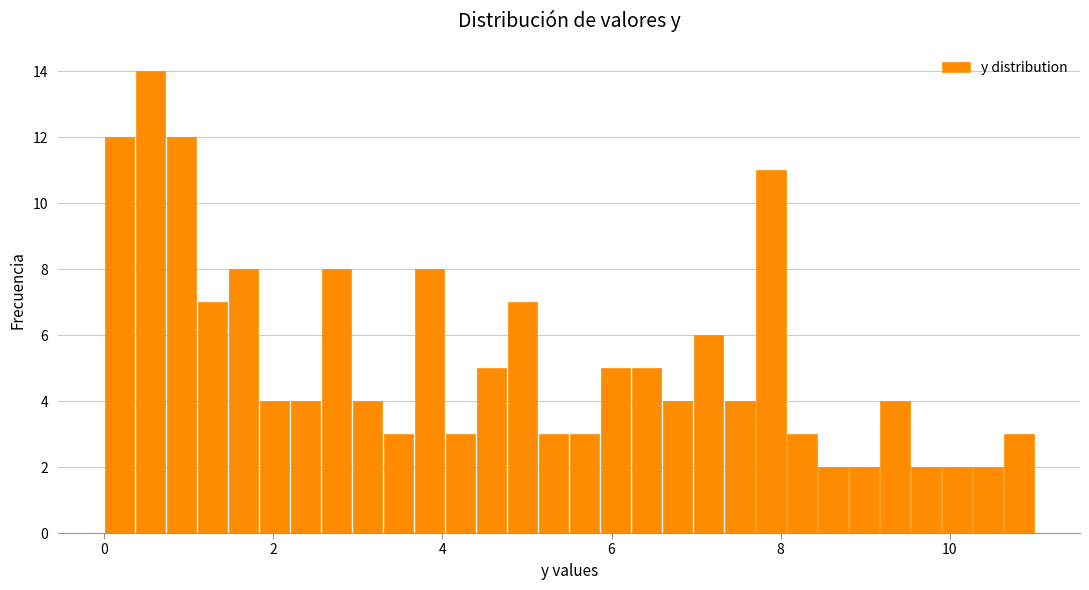

Around what value on the x-axis is the tallest bar? Give the approximate position of its centre, as read against the axis.

0.6